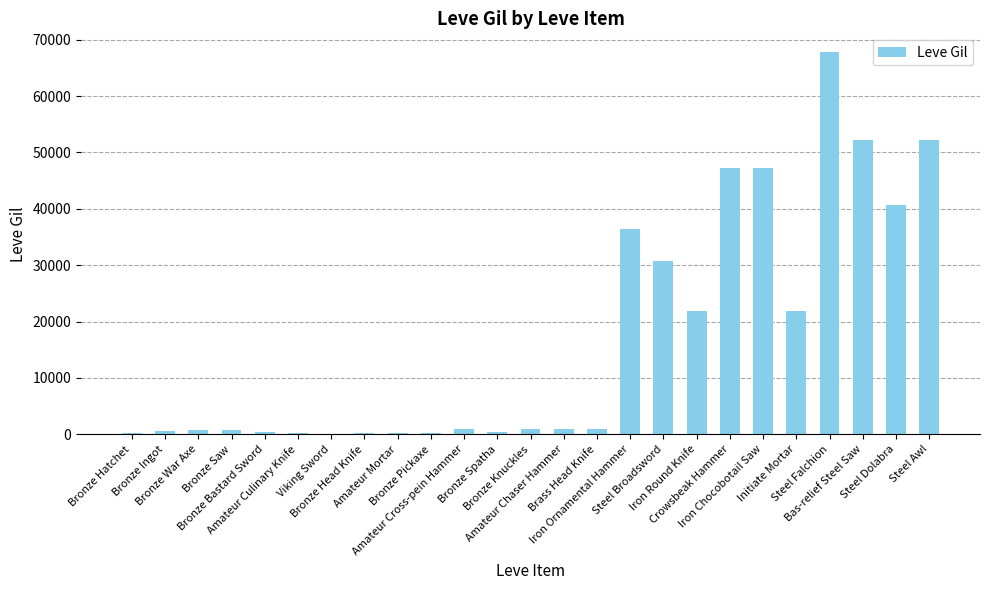

What is the maximum value shown in the chart?

67730